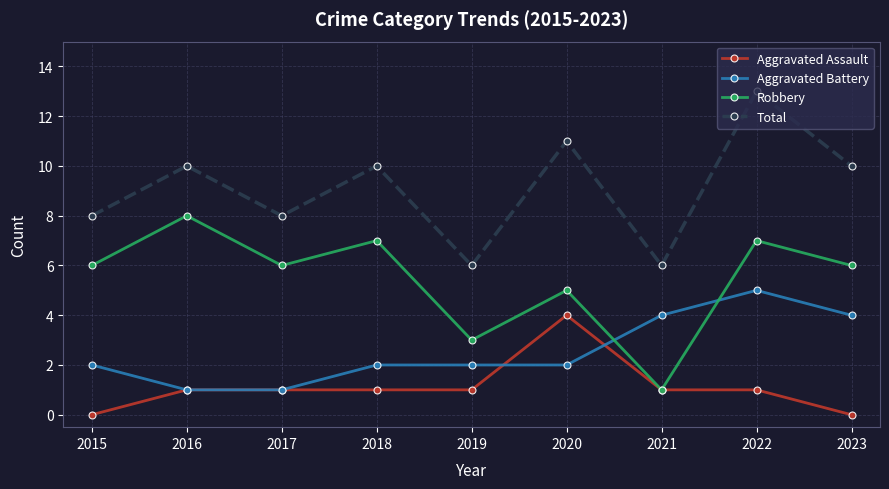

At how many categories does at least one series exceed 9?

5